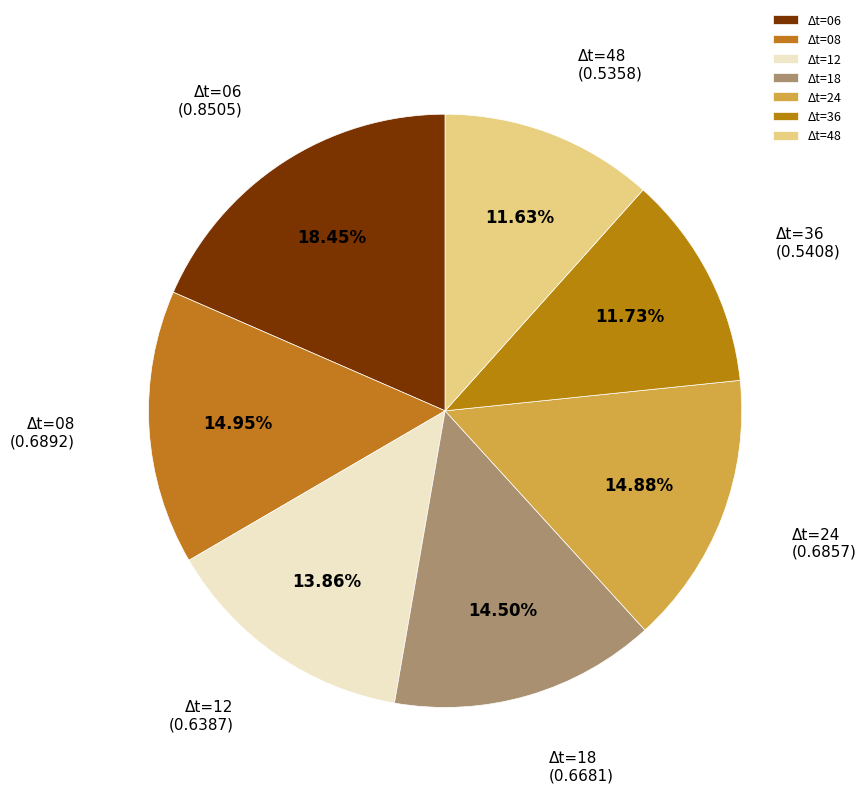

Is there a majority slice in this chart?

No